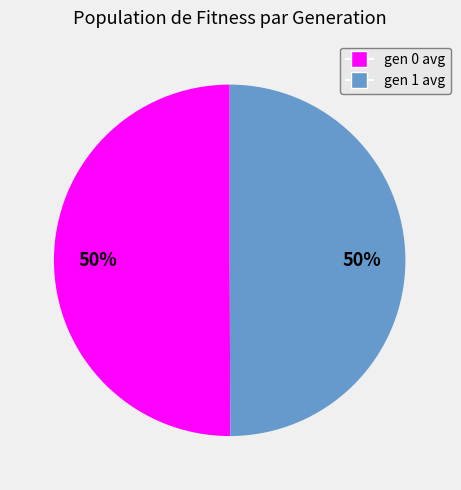

The gen 0 avg slice represents 39% of the pie. True or false?

False